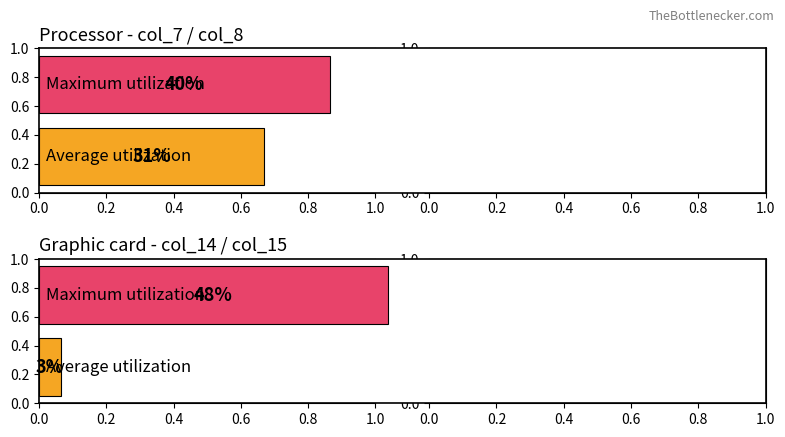

Is it true that col_14 equals 4 at 3?

False